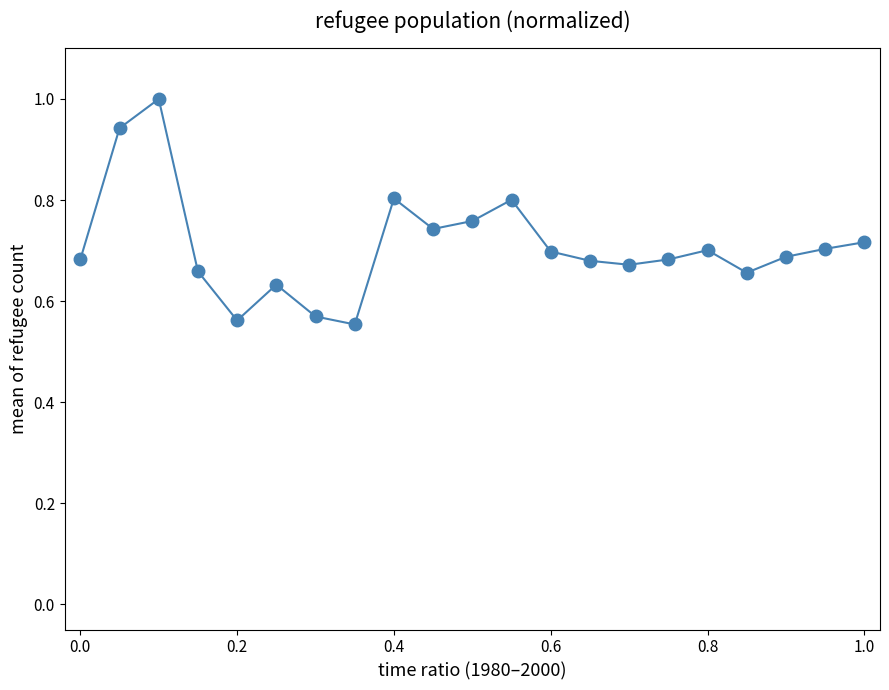

What is the maximum value shown in the chart?

1.0